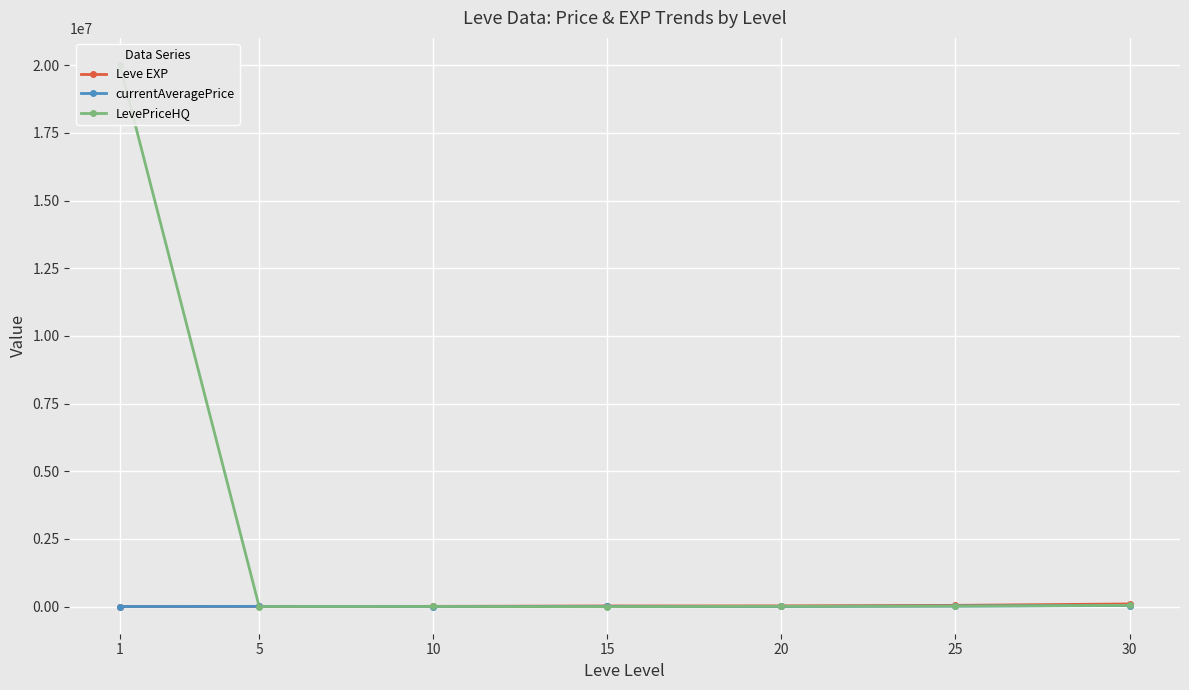

Reading right to left, transcribe all the data shown in this chart.

Leve EXP: 30=99220	25=47200	20=28010	15=24790	10=9990	5=6030	1=1690
currentAveragePrice: 30=41333	25=21000	20=6998	15=6000	10=1703	5=10000	1=3307
LevePriceHQ: 30=47000	25=21000	20=11996	15=0	10=5337	5=4050	1=20010800